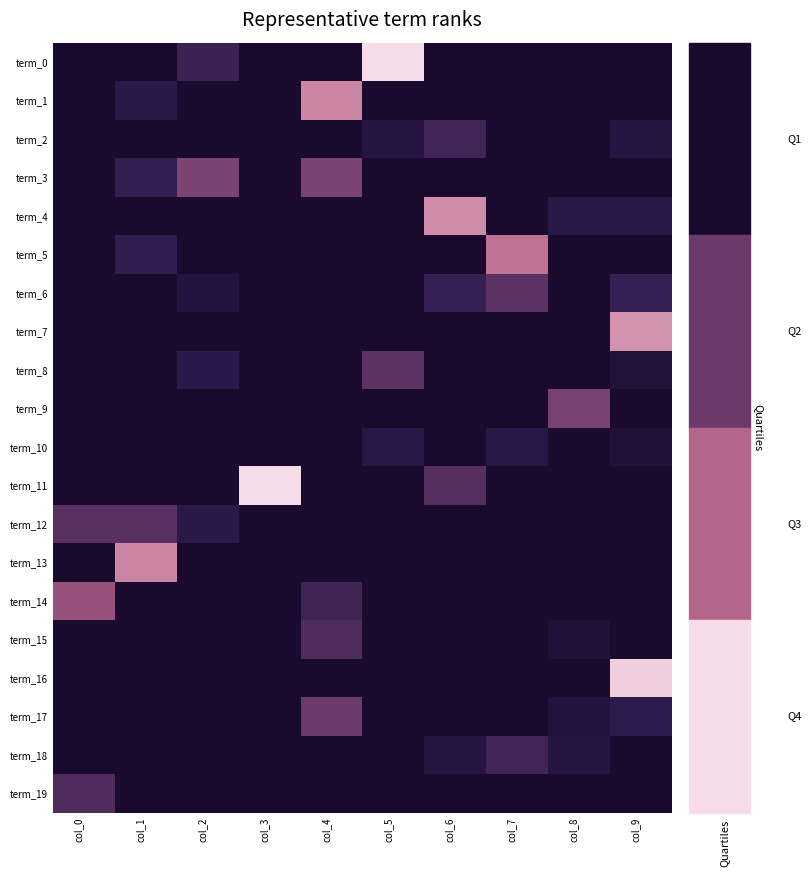

Reading left to right, list all the values displayed in this chart.

term_0: col_0=0.0	col_1=0.0	col_2=16.0	col_3=0.0	col_4=0.0	col_5=64.0	col_6=0.0	col_7=0.0	col_8=0.0	col_9=0.0
term_1: col_0=0.0	col_1=11.0	col_2=0.0	col_3=0.0	col_4=44.0	col_5=0.0	col_6=0.0	col_7=0.0	col_8=0.0	col_9=0.0
term_2: col_0=0.0	col_1=0.0	col_2=0.0	col_3=0.0	col_4=0.0	col_5=8.8	col_6=17.5	col_7=0.0	col_8=0.0	col_9=8.8
term_3: col_0=0.0	col_1=14.4	col_2=28.8	col_3=0.0	col_4=28.8	col_5=0.0	col_6=0.0	col_7=0.0	col_8=0.0	col_9=0.0
term_4: col_0=0.0	col_1=0.0	col_2=0.0	col_3=0.0	col_4=0.0	col_5=0.0	col_6=45.3	col_7=0.0	col_8=11.3	col_9=11.3
term_5: col_0=0.0	col_1=13.8	col_2=0.0	col_3=0.0	col_4=0.0	col_5=0.0	col_6=0.0	col_7=41.2	col_8=0.0	col_9=0.0
term_6: col_0=0.0	col_1=0.0	col_2=7.5	col_3=0.0	col_4=0.0	col_5=0.0	col_6=15.0	col_7=22.5	col_8=0.0	col_9=15.0
term_7: col_0=0.0	col_1=0.0	col_2=0.0	col_3=0.0	col_4=0.0	col_5=0.0	col_6=0.0	col_7=0.0	col_8=0.0	col_9=46.0
term_8: col_0=0.0	col_1=0.0	col_2=11.4	col_3=0.0	col_4=0.0	col_5=22.9	col_6=0.0	col_7=0.0	col_8=0.0	col_9=5.7
term_9: col_0=0.0	col_1=0.0	col_2=0.0	col_3=0.0	col_4=0.0	col_5=0.0	col_6=0.0	col_7=0.0	col_8=28.0	col_9=0.0
term_10: col_0=0.0	col_1=0.0	col_2=0.0	col_3=0.0	col_4=0.0	col_5=10.0	col_6=0.0	col_7=10.0	col_8=0.0	col_9=5.0
term_11: col_0=0.0	col_1=0.0	col_2=0.0	col_3=64.5	col_4=0.0	col_5=0.0	col_6=21.5	col_7=0.0	col_8=0.0	col_9=0.0
term_12: col_0=22.0	col_1=22.0	col_2=11.0	col_3=0.0	col_4=0.0	col_5=0.0	col_6=0.0	col_7=0.0	col_8=0.0	col_9=0.0
term_13: col_0=0.0	col_1=44.0	col_2=0.0	col_3=0.0	col_4=0.0	col_5=0.0	col_6=0.0	col_7=0.0	col_8=0.0	col_9=0.0
term_14: col_0=33.3	col_1=0.0	col_2=0.0	col_3=0.0	col_4=16.7	col_5=0.0	col_6=0.0	col_7=0.0	col_8=0.0	col_9=0.0
term_15: col_0=0.0	col_1=0.0	col_2=0.0	col_3=0.0	col_4=20.0	col_5=0.0	col_6=0.0	col_7=0.0	col_8=5.0	col_9=0.0
term_16: col_0=0.0	col_1=0.0	col_2=0.0	col_3=0.0	col_4=0.0	col_5=0.0	col_6=0.0	col_7=0.0	col_8=0.0	col_9=60.0
term_17: col_0=0.0	col_1=0.0	col_2=0.0	col_3=0.0	col_4=25.7	col_5=0.0	col_6=0.0	col_7=0.0	col_8=6.4	col_9=12.9
term_18: col_0=0.0	col_1=0.0	col_2=0.0	col_3=0.0	col_4=0.0	col_5=0.0	col_6=8.8	col_7=17.5	col_8=8.8	col_9=0.0
term_19: col_0=20.0	col_1=0.0	col_2=0.0	col_3=0.0	col_4=0.0	col_5=0.0	col_6=0.0	col_7=0.0	col_8=0.0	col_9=0.0